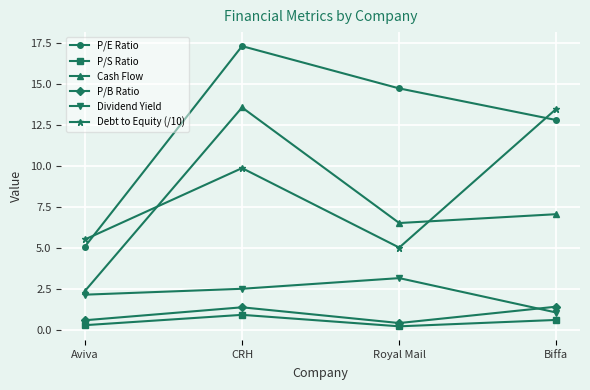

What is the sum of all P/S Ratio values?

2.0